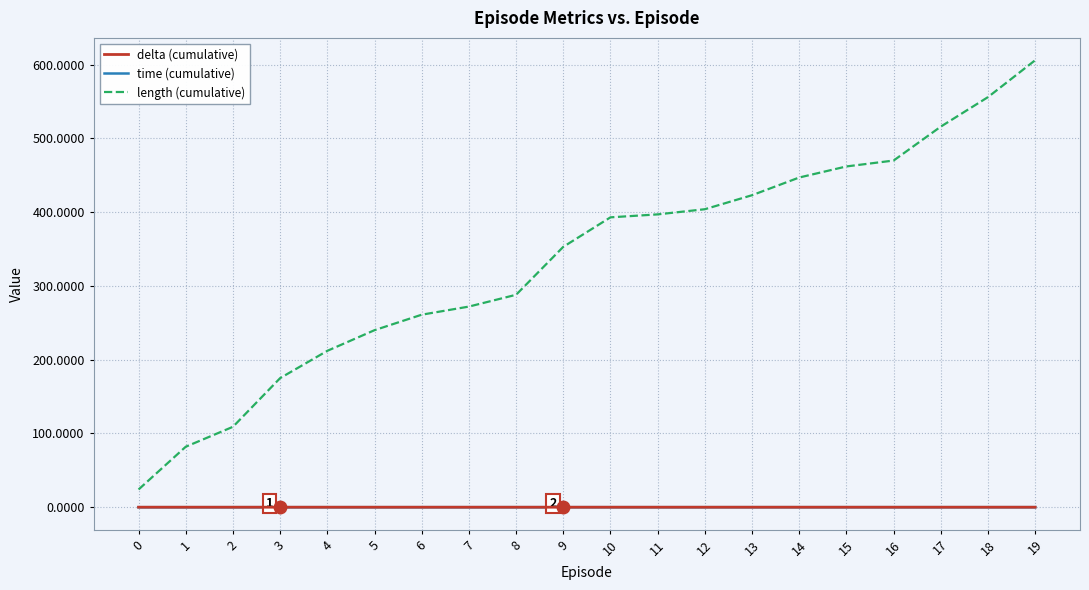

Reading left to right, what are all the values shown in this chart?

delta (cumulative): -0.0	-0.0	-0.0	-0.0	-0.0	-0.0	-0.0	-0.0	-0.0	-0.0	-0.0	-0.0	-0.0	-0.0	-0.0	-0.0	-0.0	-0.0	-0.0	-0.0
time (cumulative): 0.0	0.0	0.0	0.0	0.0	0.0	0.0	0.0	0.0	0.0	0.0	0.0	0.0	0.0	0.0	0.0	0.0	0.0	0.0	0.0
length (cumulative): 24.0	82.0	109.0	175.0	212.0	240.0	261.0	272.0	288.0	353.0	393.0	397.0	404.0	423.0	447.0	462.0	470.0	516.0	556.0	606.0